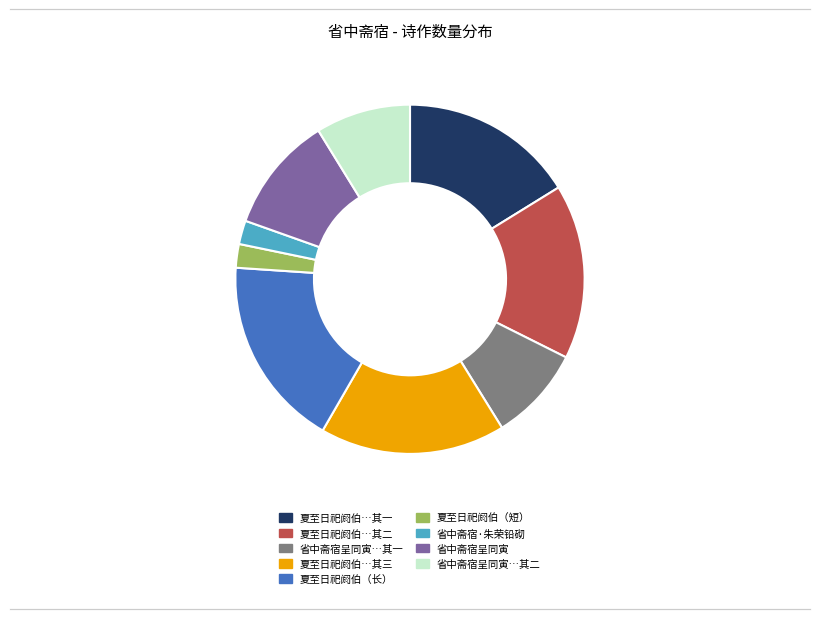

Do 夏至日祀阏伯…其三 and 夏至日祀阏伯（长） together represent more than half of the pie?

No